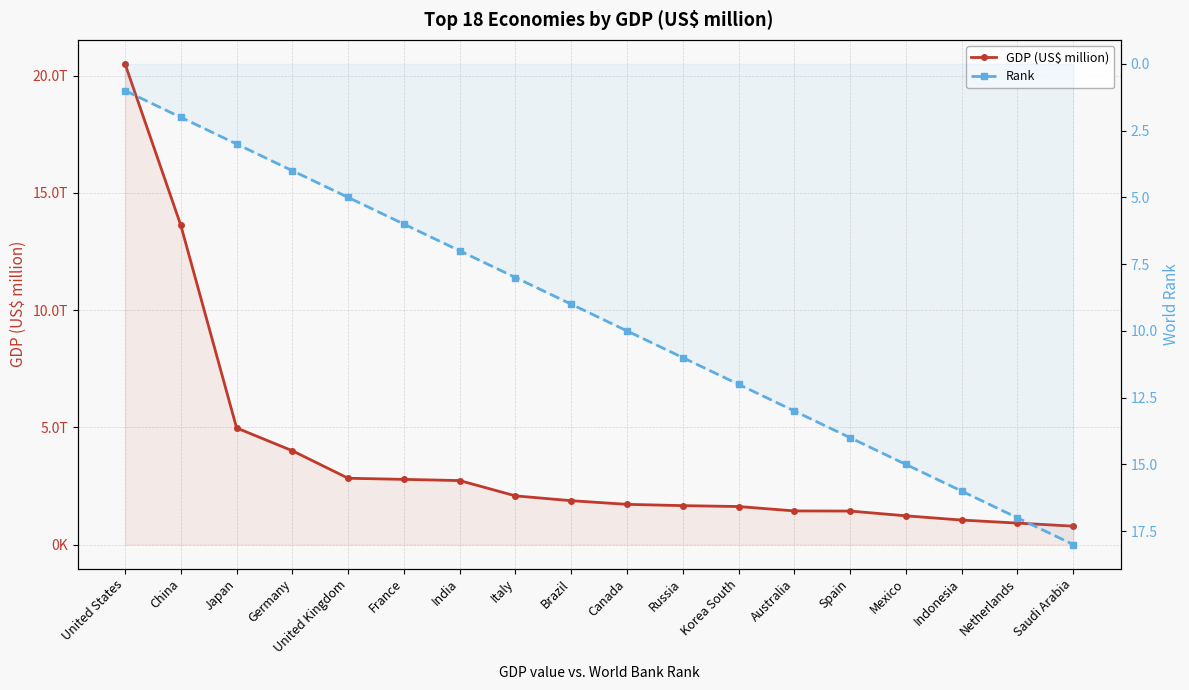

Reading left to right, extract all data points from this chart.

GDP (US$ million): 20494100	13608152	4970916	3996759	2825208	2777535	2726323	2073902	1868626	1712510	1657554	1619424	1432195	1426189	1223809	1042173	913658	782483
Rank: 1	2	3	4	5	6	7	8	9	10	11	12	13	14	15	16	17	18